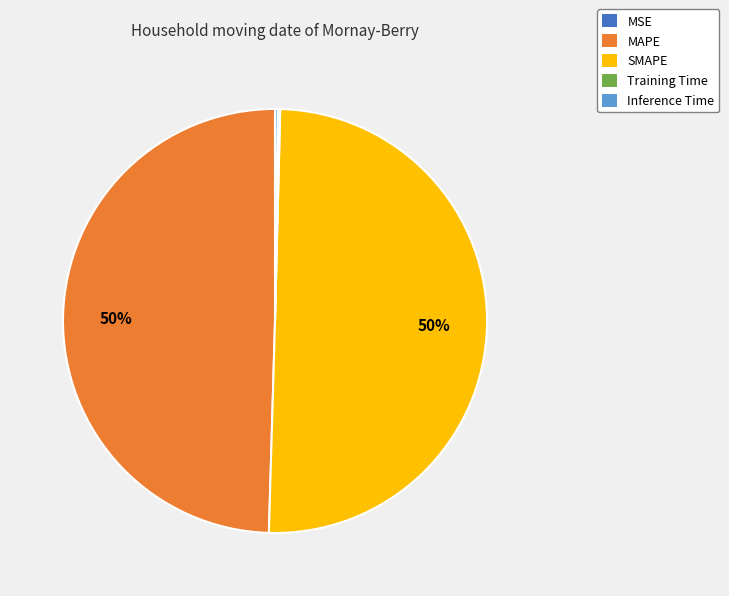

Does MAPE represent more than half of the total?

No